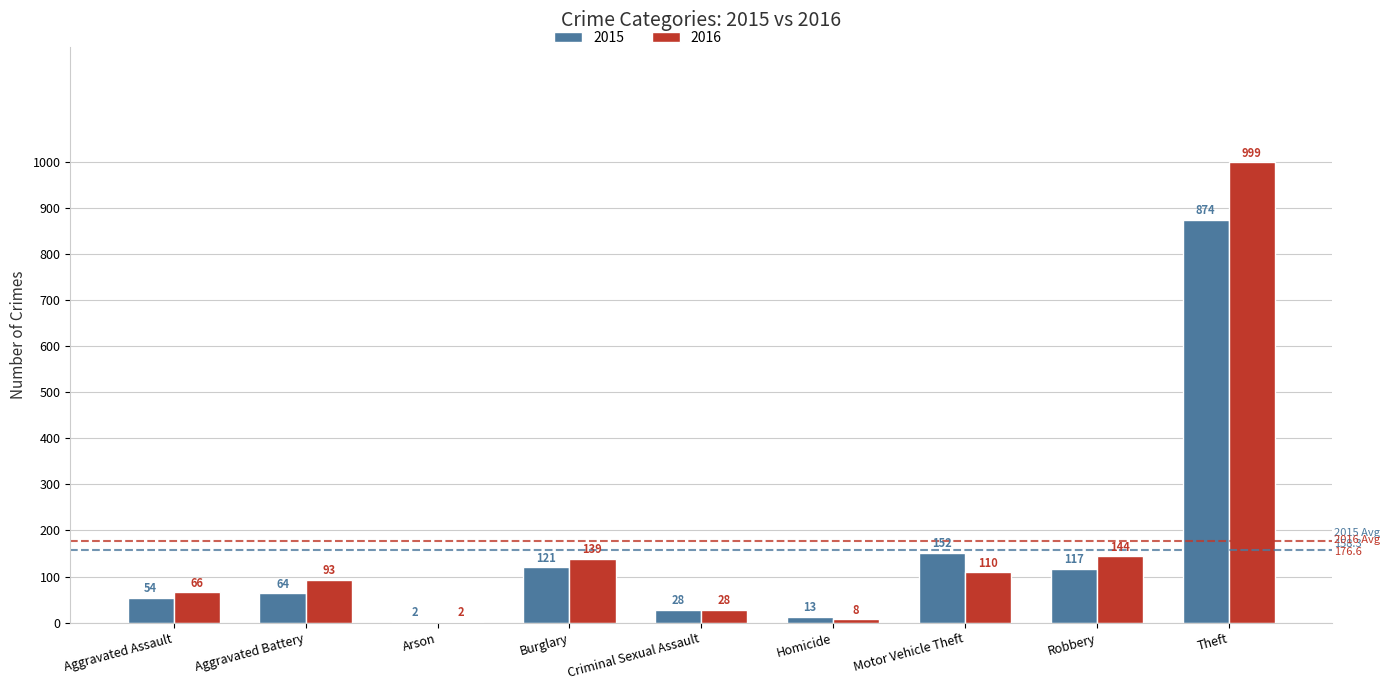

Count the number of categories in the chart.

9